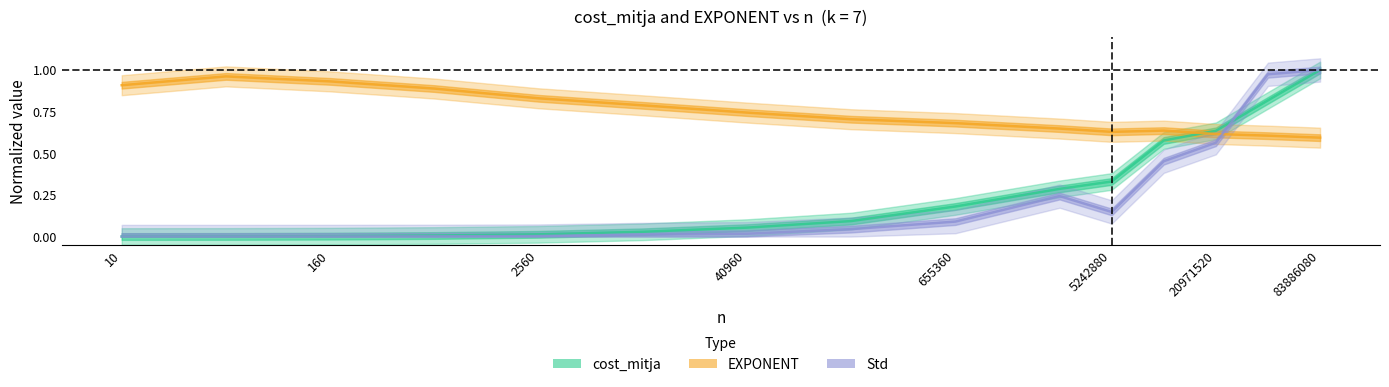

What is the sum of the EXPONENT values at 10240 and 40960?

1.5